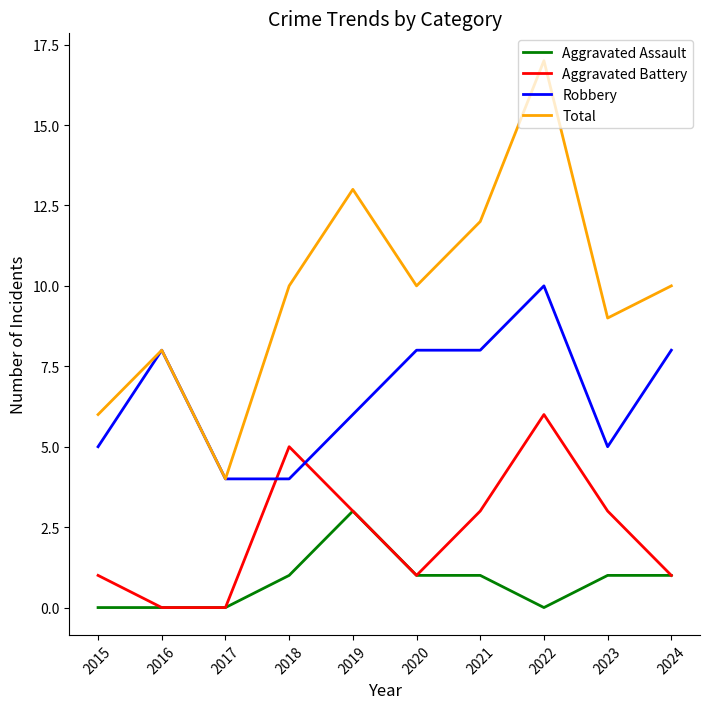

What is the difference between the highest and lowest values at 2024?

9